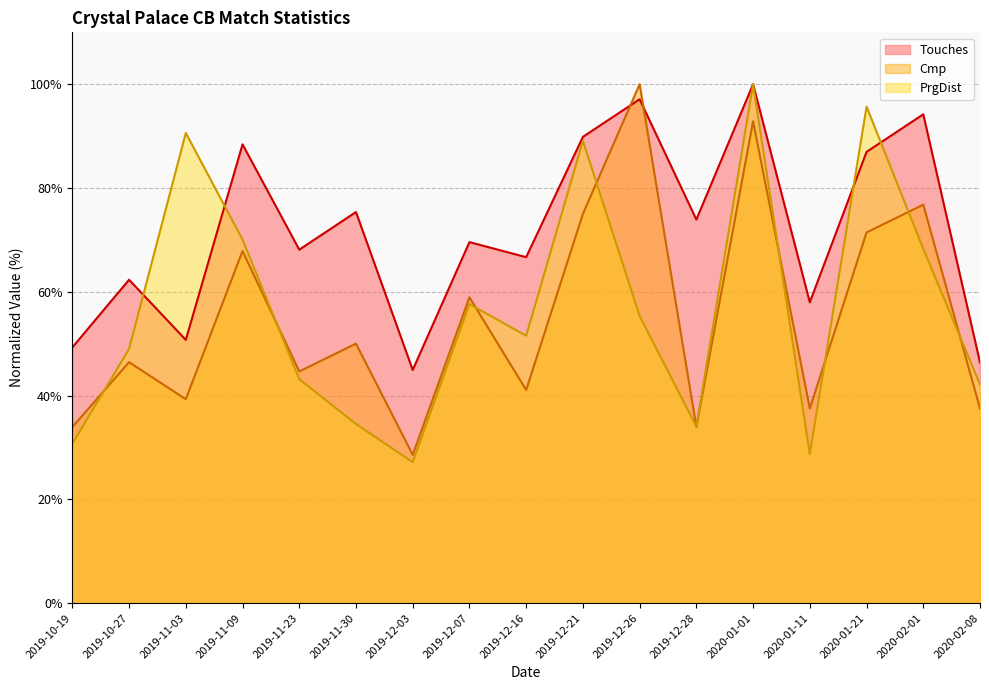

After their last crossing, which series has the higher values: Cmp or PrgDist?

PrgDist